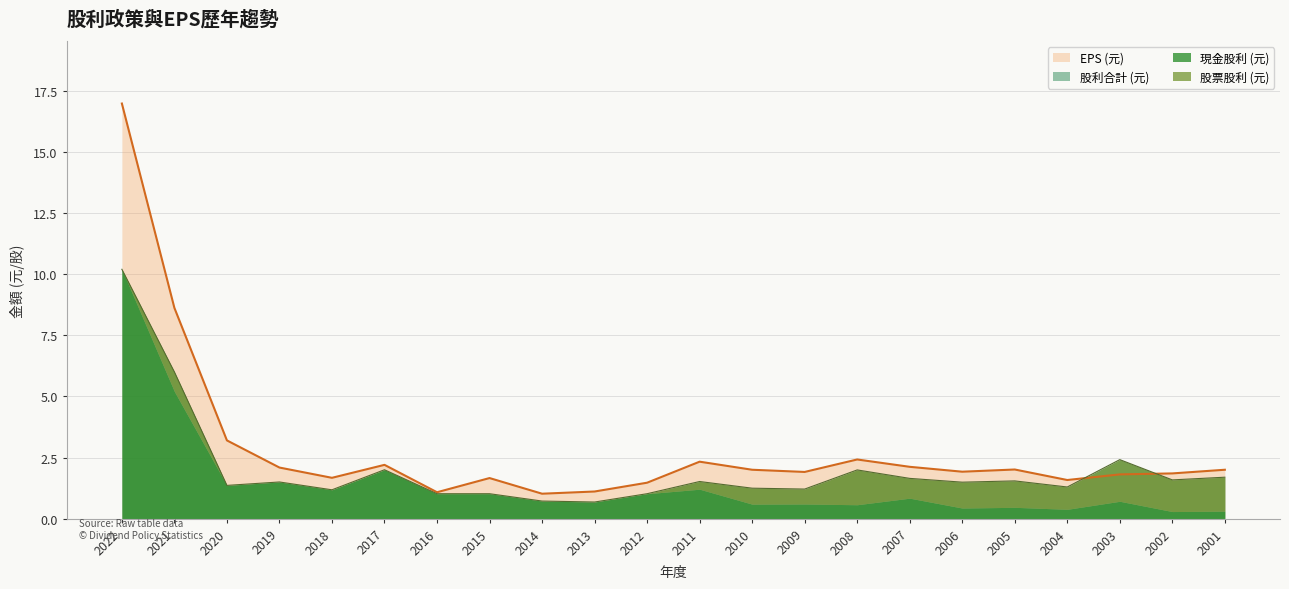

What is the difference between the maximum and minimum values in the 股利合計 (元) series?

9.5